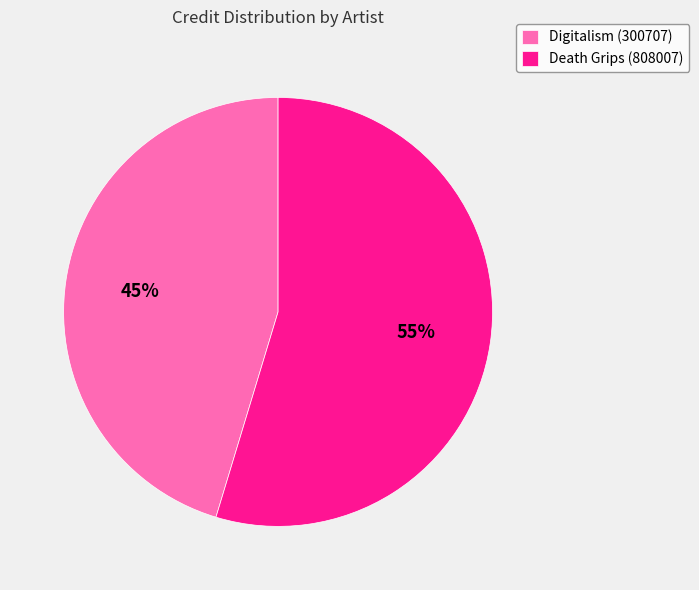

How many slices are in this pie chart?

2